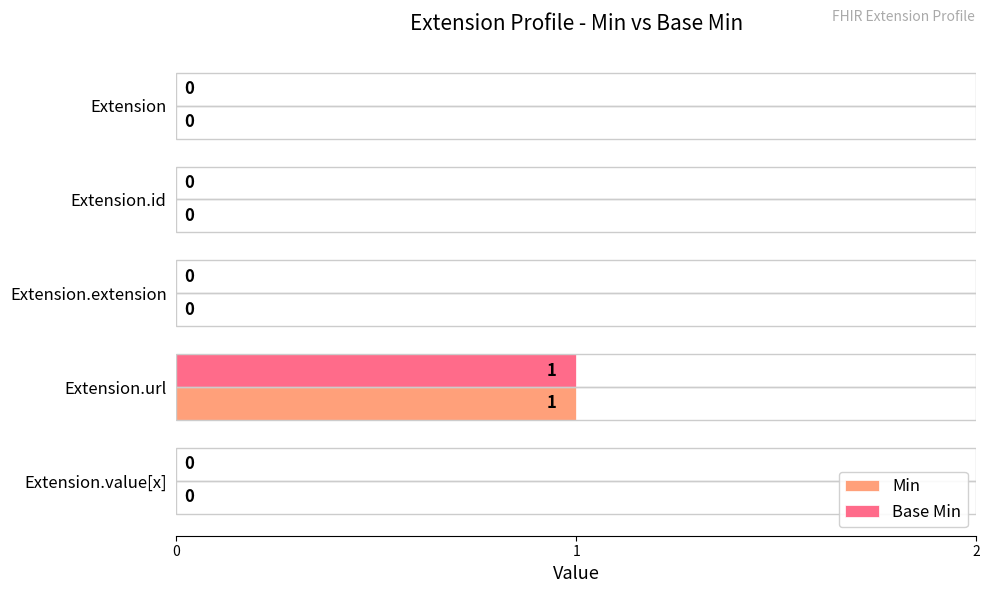

Which series has the largest range (max minus min)?

Min